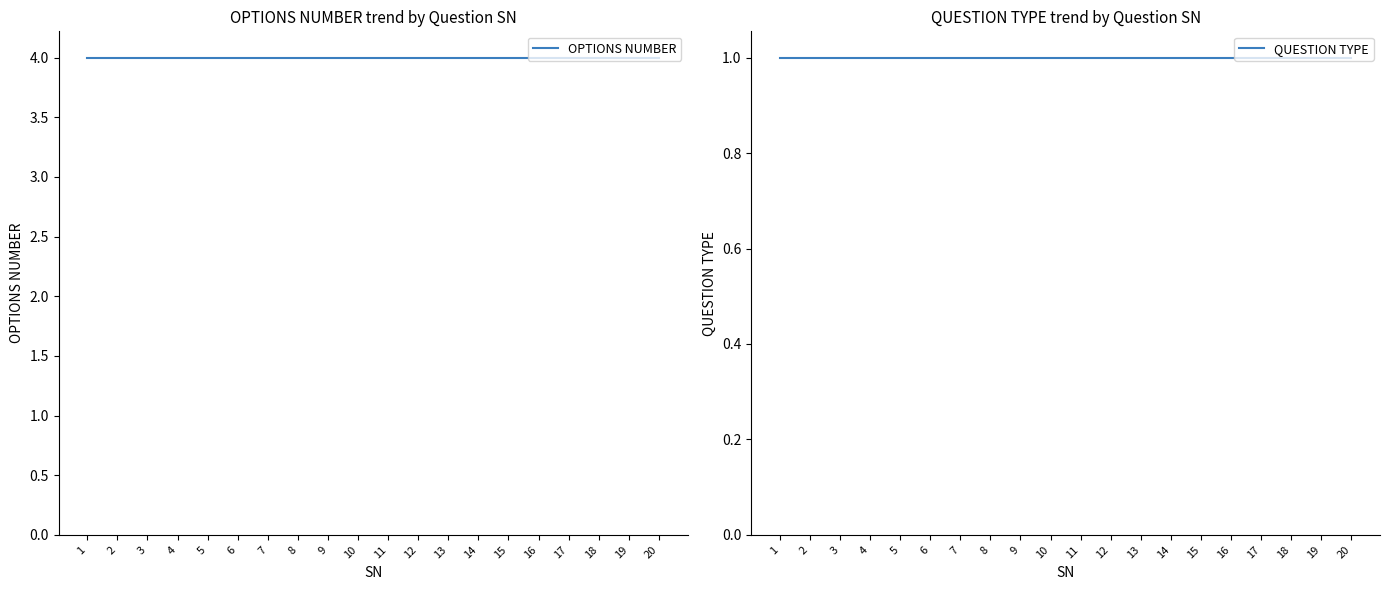

At which category is the sum across all series the highest?

1